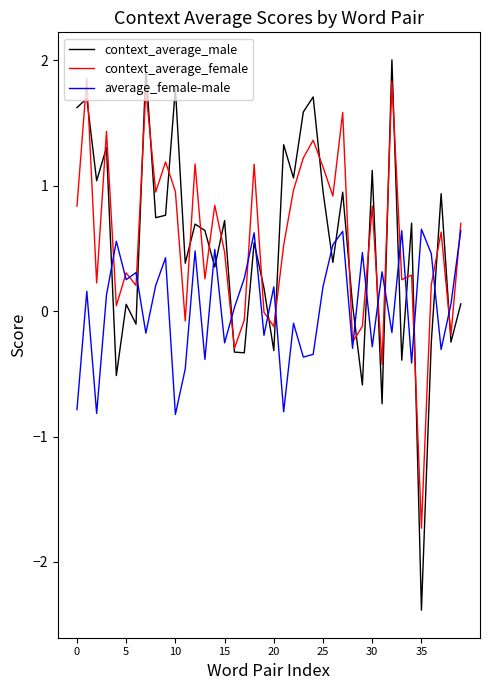

Which series has the largest range (max minus min)?

context_average_male